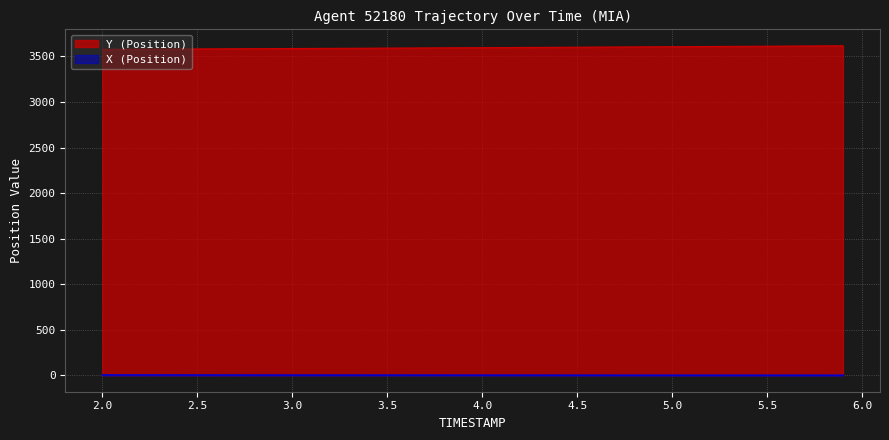

Which series has the largest total across all categories?

Y (Position)